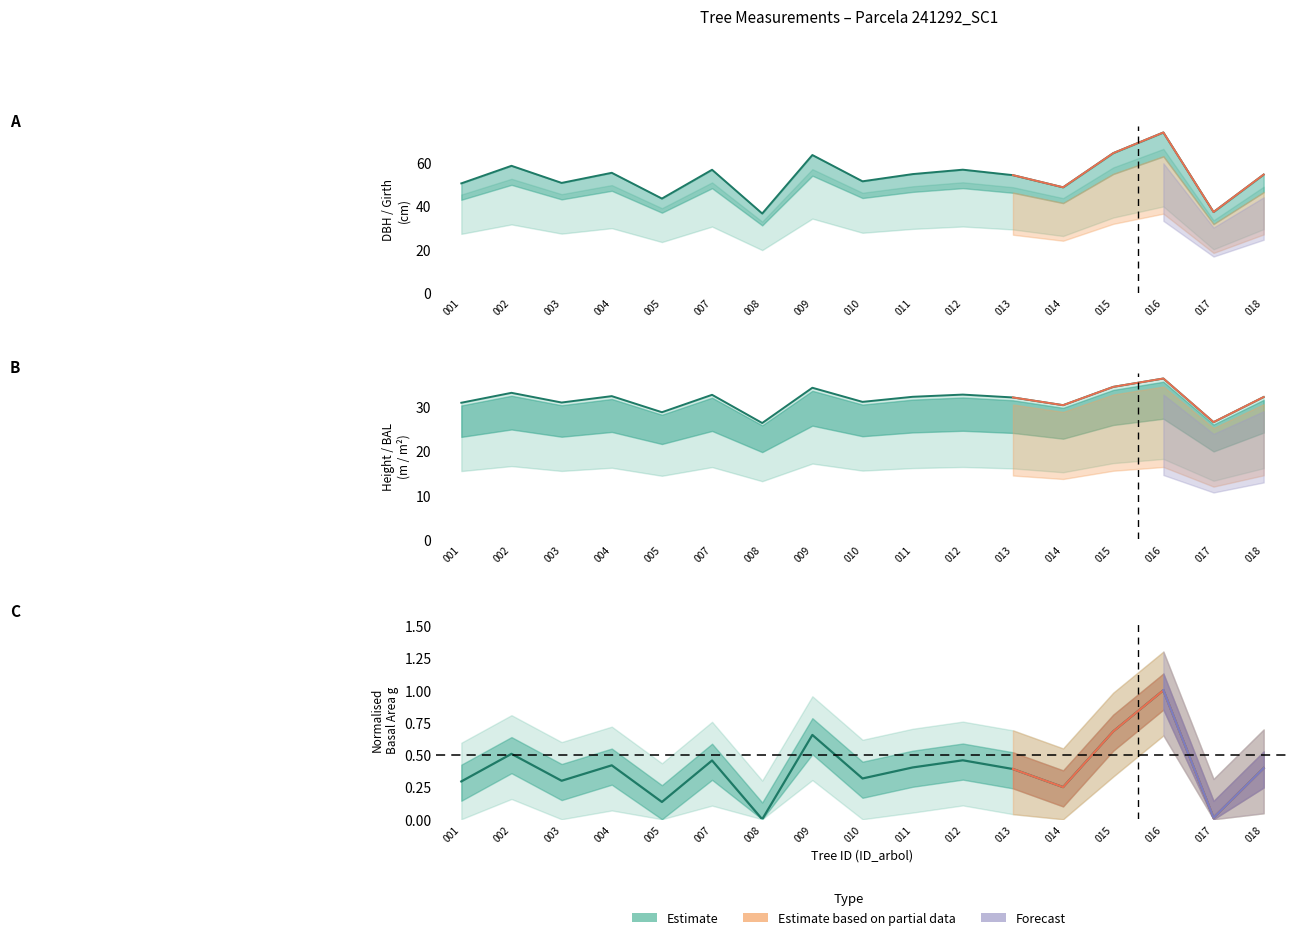

List the series in order of their overall mean, lowest first.

g estimate, h estimate, dbh estimate